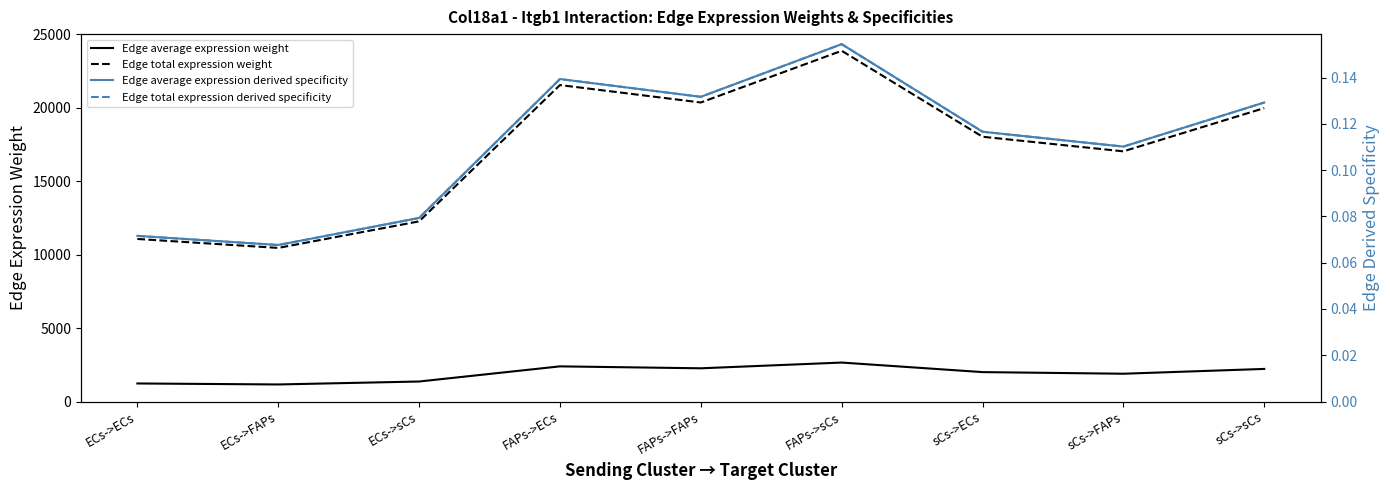

What is the value of the Edge total expression weight point at the 3rd from the left?

12264.3